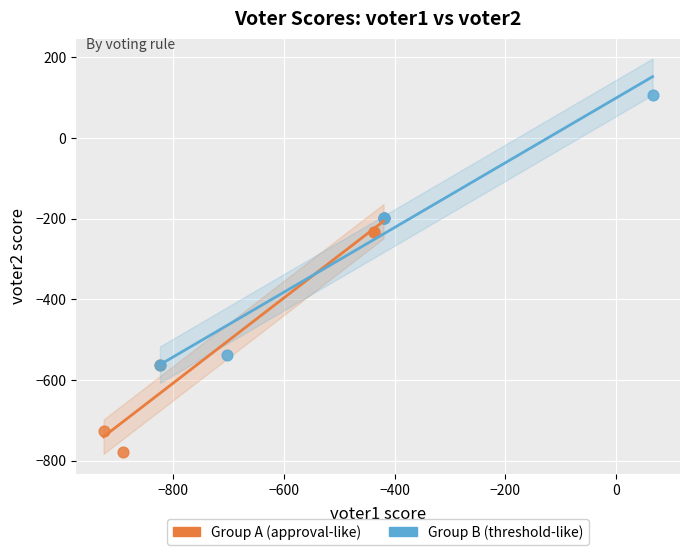

Which series contains the lowest Y value?

Group A (approval-like)